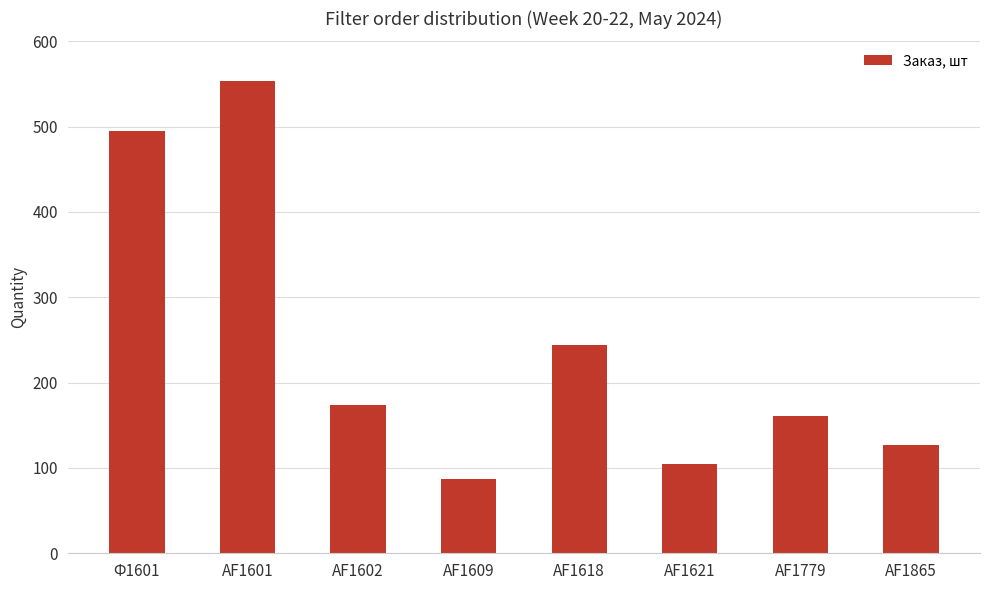

List the labels in order of value, largest first.

AF1601, Ф1601, AF1618, AF1602, AF1779, AF1865, AF1621, AF1609